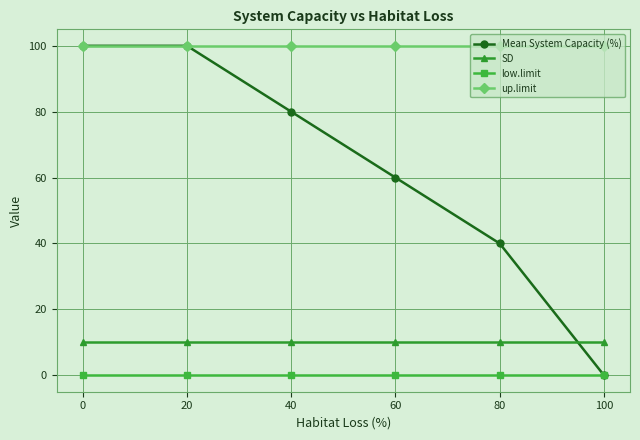

How many lines are shown in the chart?

4